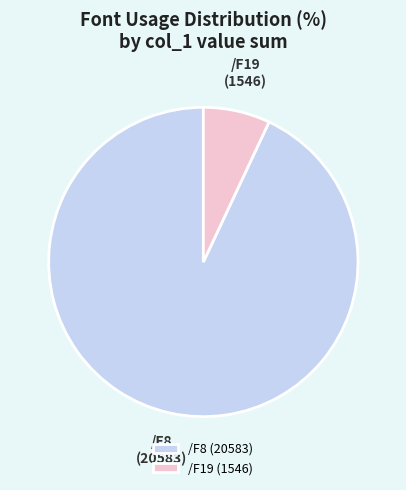

Which slice is the smallest?

/F19